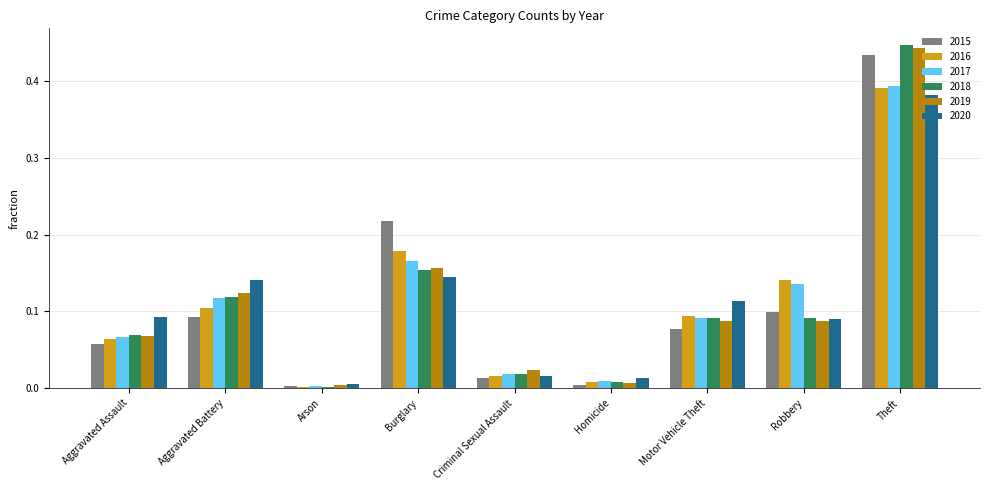

What is the sum of all 2019 values?

1.0